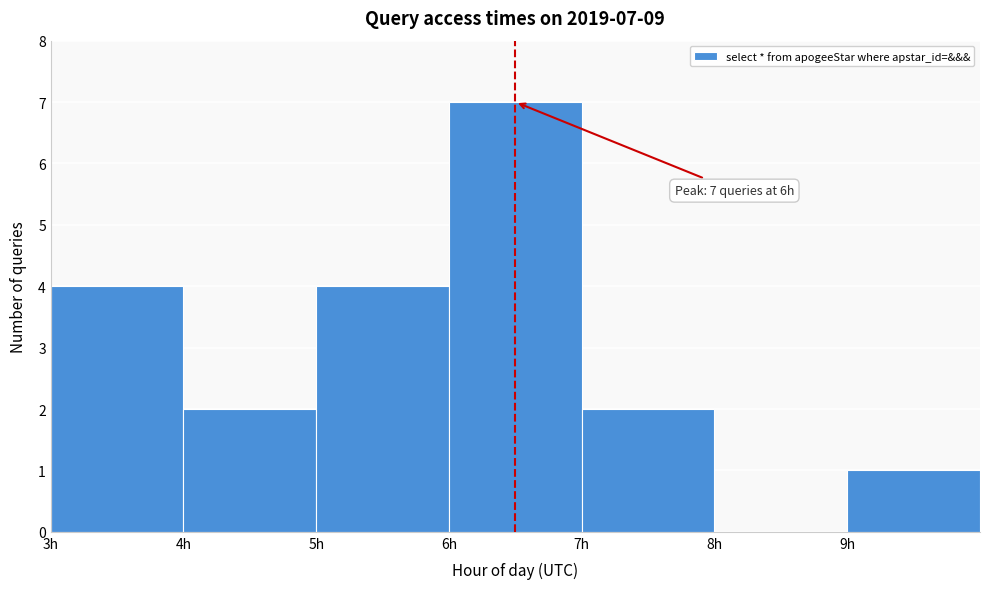

Over which range of the x-axis is the bar tallest?

6 to 7